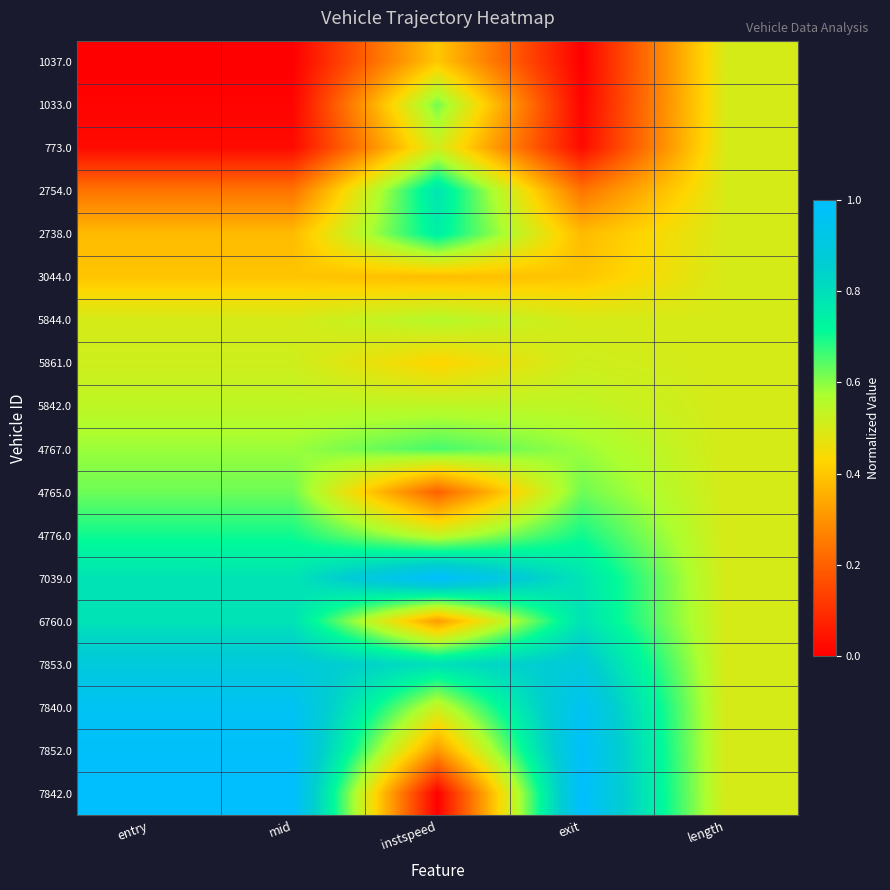

What is the difference between the highest and lowest values at instspeed?

1.0